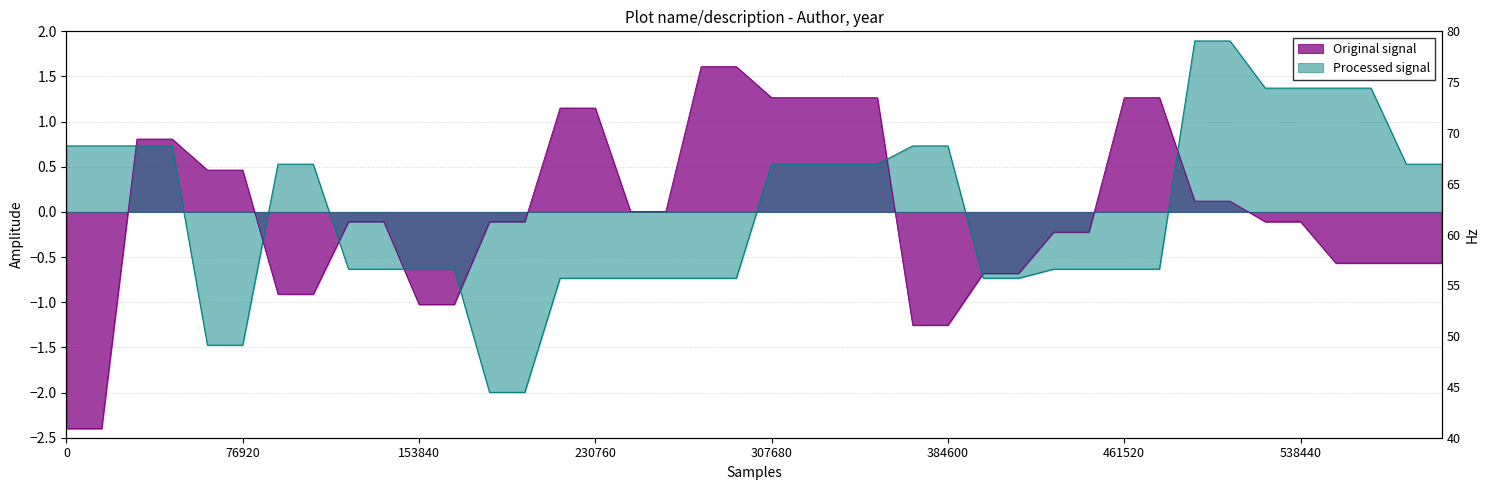

Does the chart have visible grid lines?

Yes